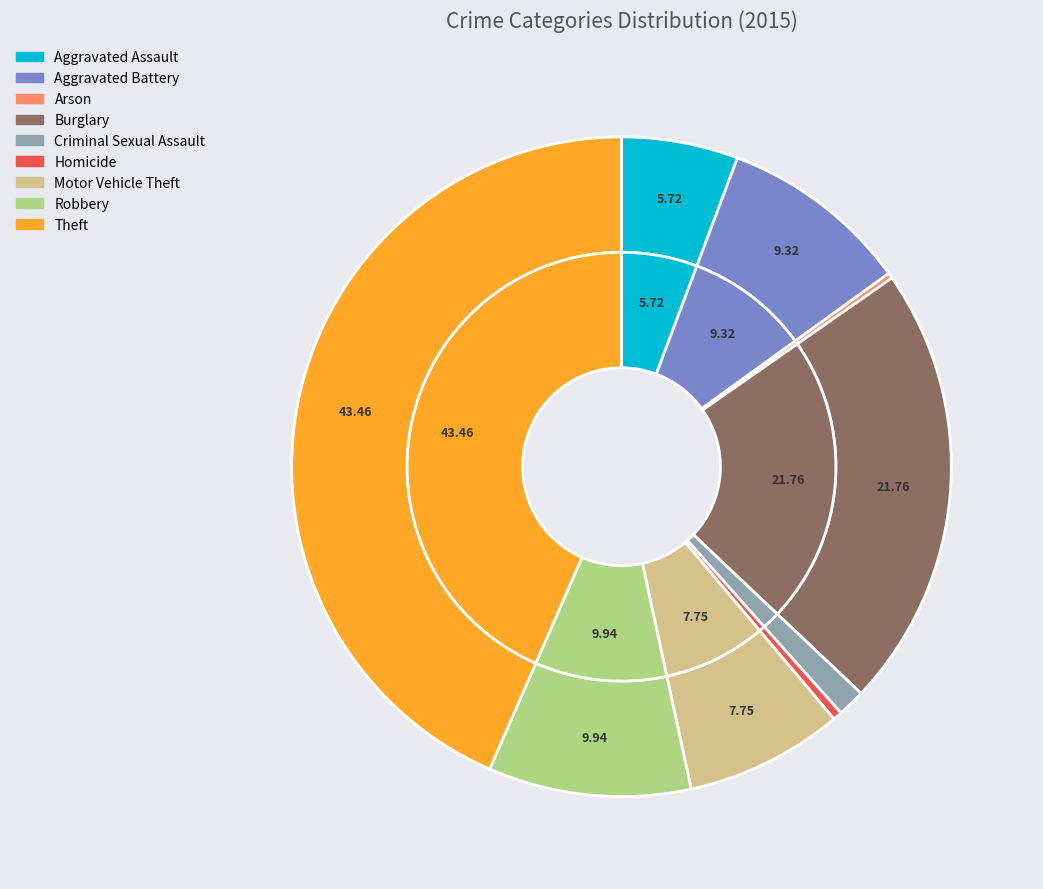

What percentage is the Criminal Sexual Assault slice, to the nearest percent?

1%